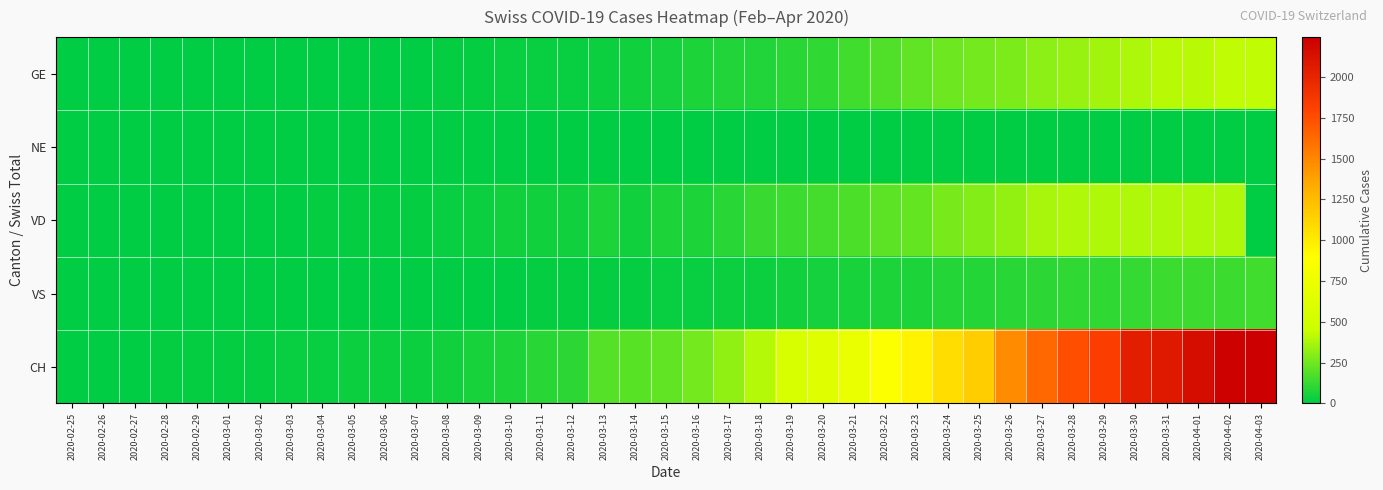

At how many categories does at least one series exceed 1957?

5